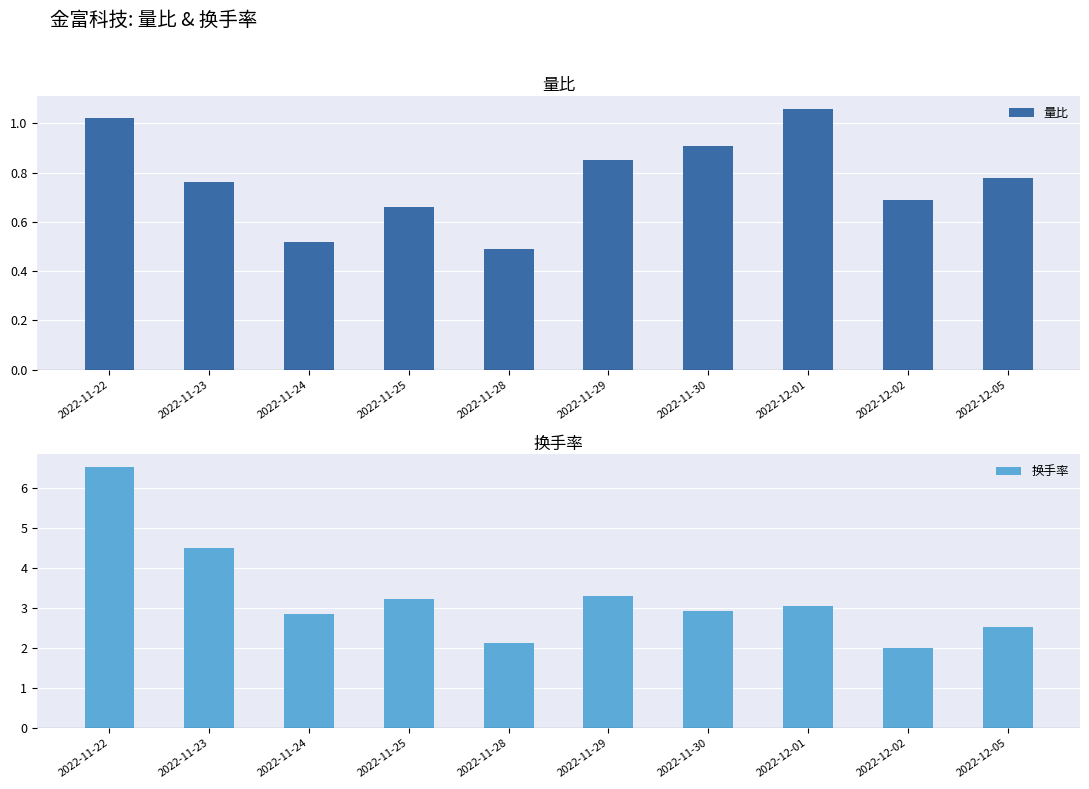

What is the lowest value of the 量比 series?

0.5